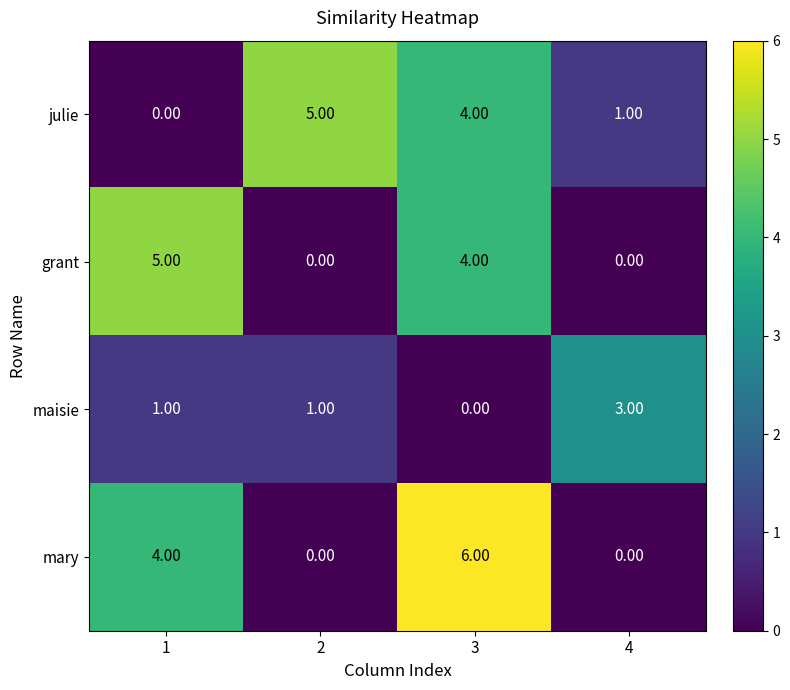

What is the spread (max minus min) of values at 4?

3